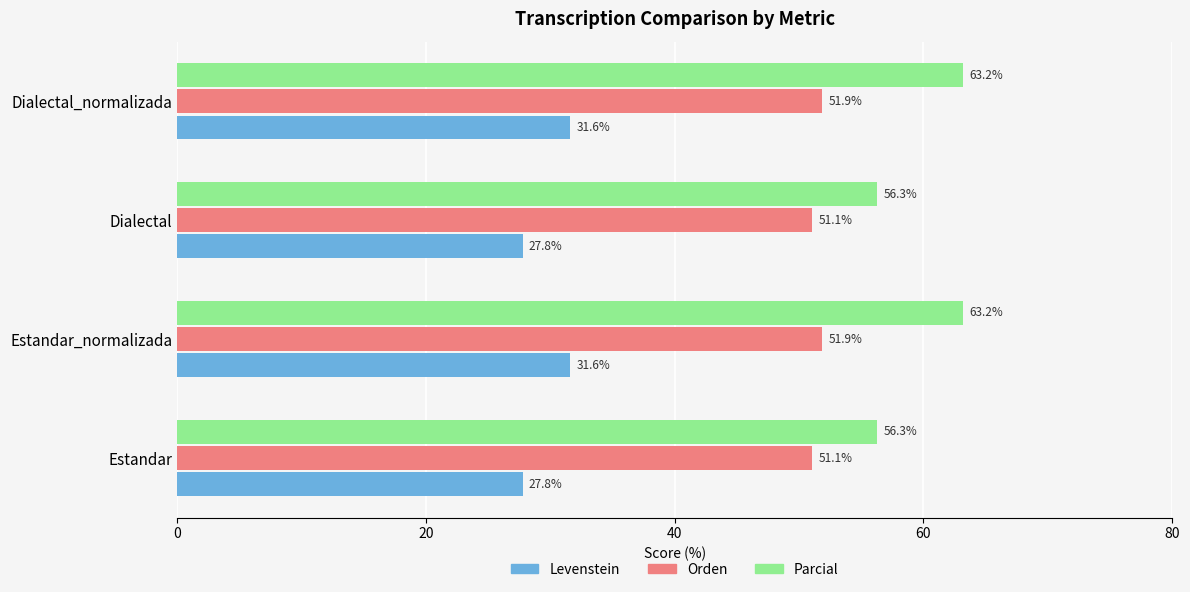

How many distinct data groups are displayed?

3